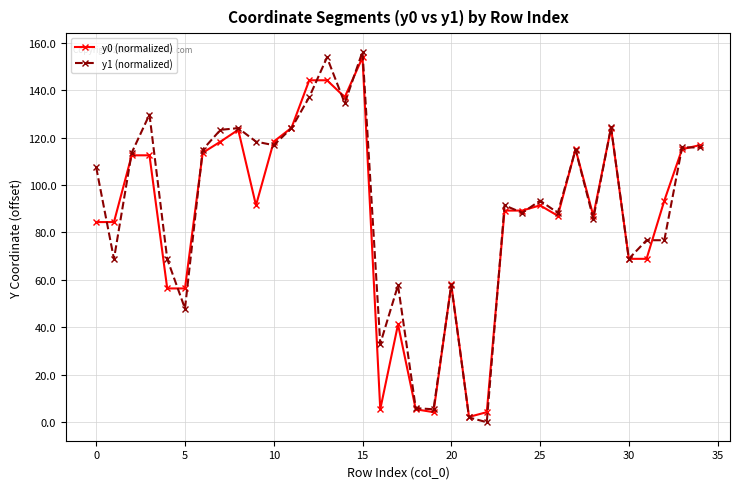

Which series has the largest range (max minus min)?

y1 (normalized)